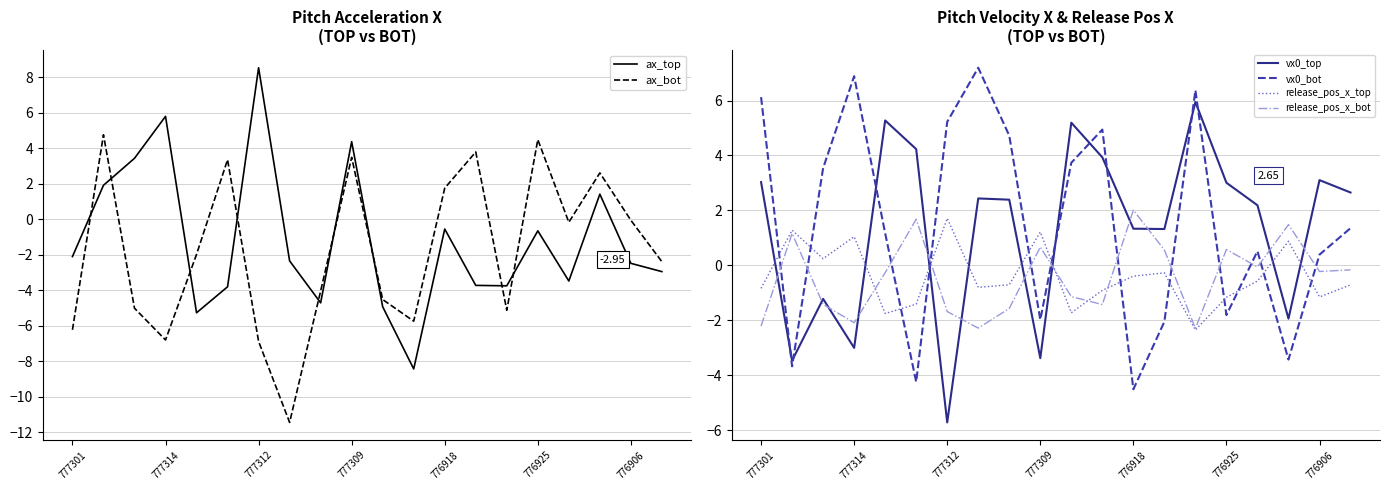

Which series ends up on top after the final intersection of vx0_bot and vx0_top?

vx0_top